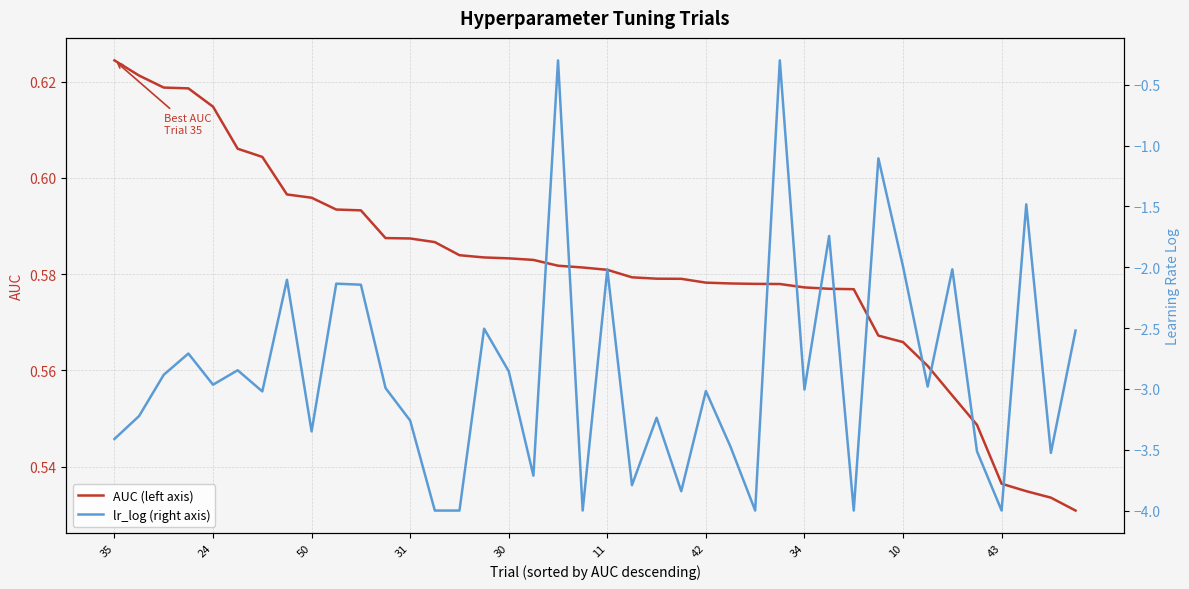

How many interior local valleys does the lr_log (right axis) series have?

13